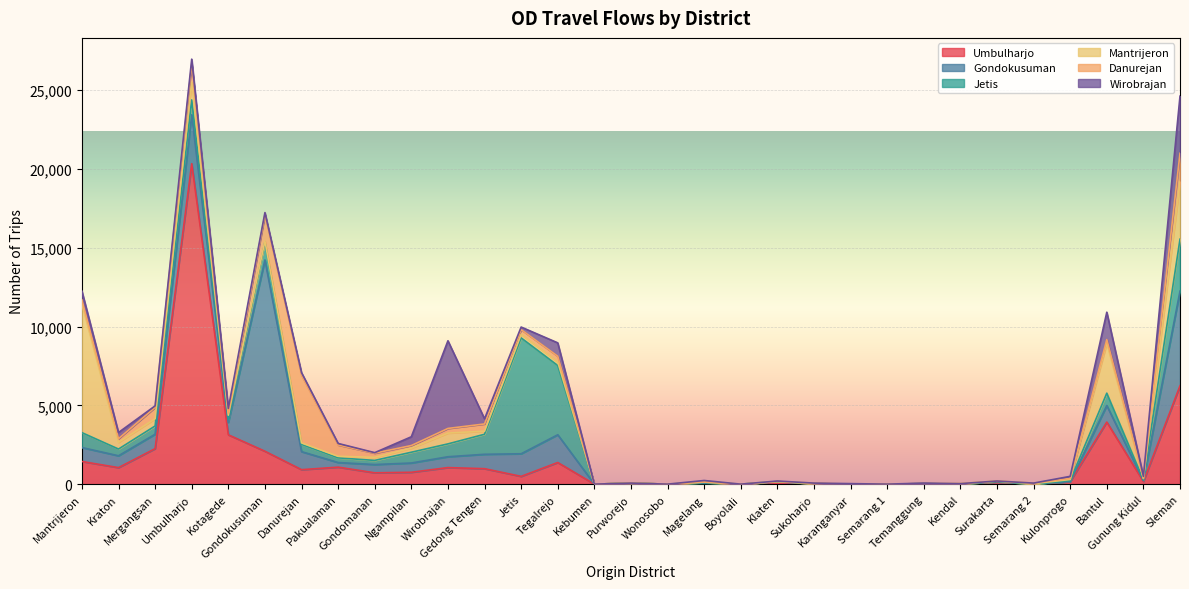

True or false: Jetis and Wirobrajan cross at least once.

True